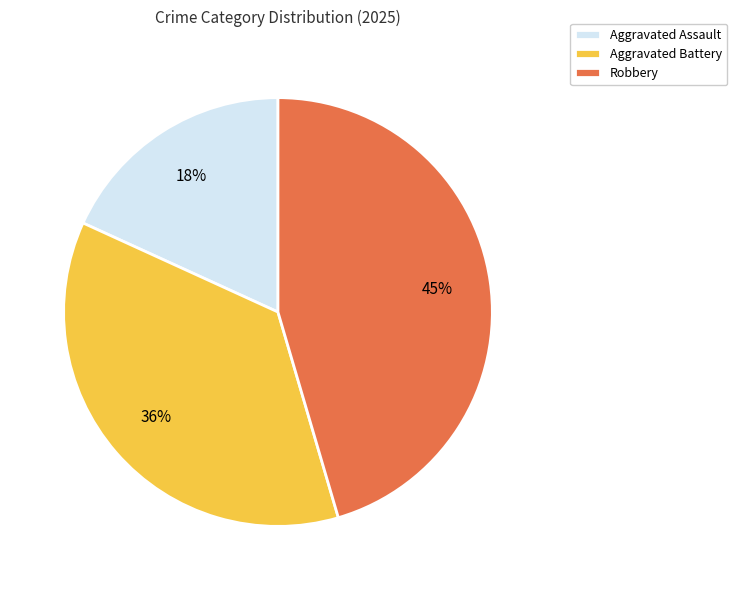

The Aggravated Assault slice represents 8% of the pie. True or false?

False